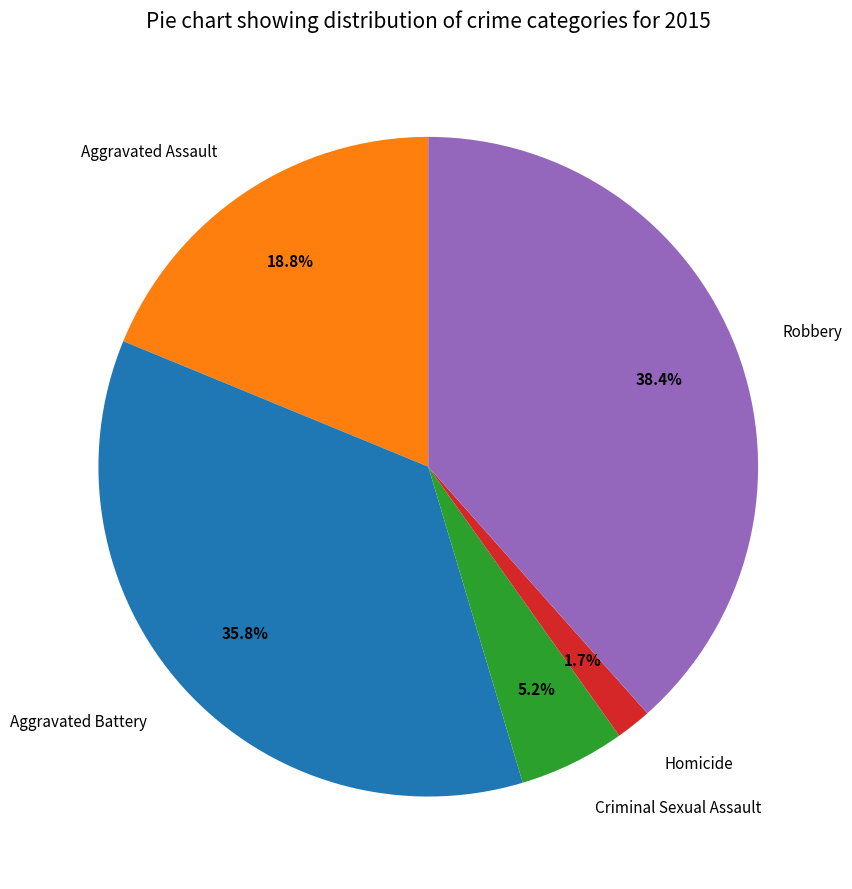

To the nearest percent, what is the combined percentage of Criminal Sexual Assault and Aggravated Assault?

24%